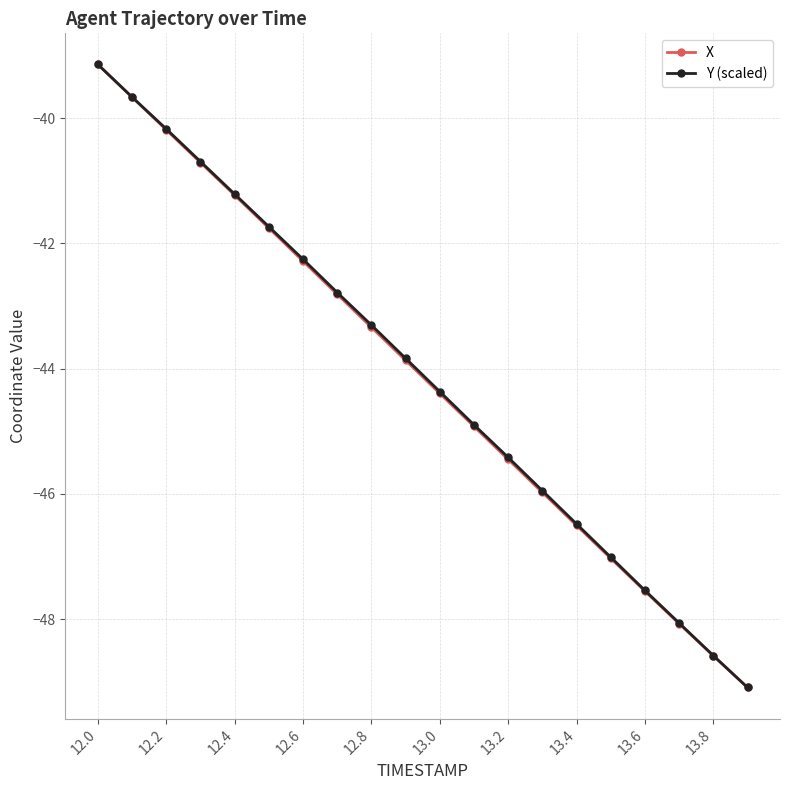

How many distinct data groups are displayed?

2